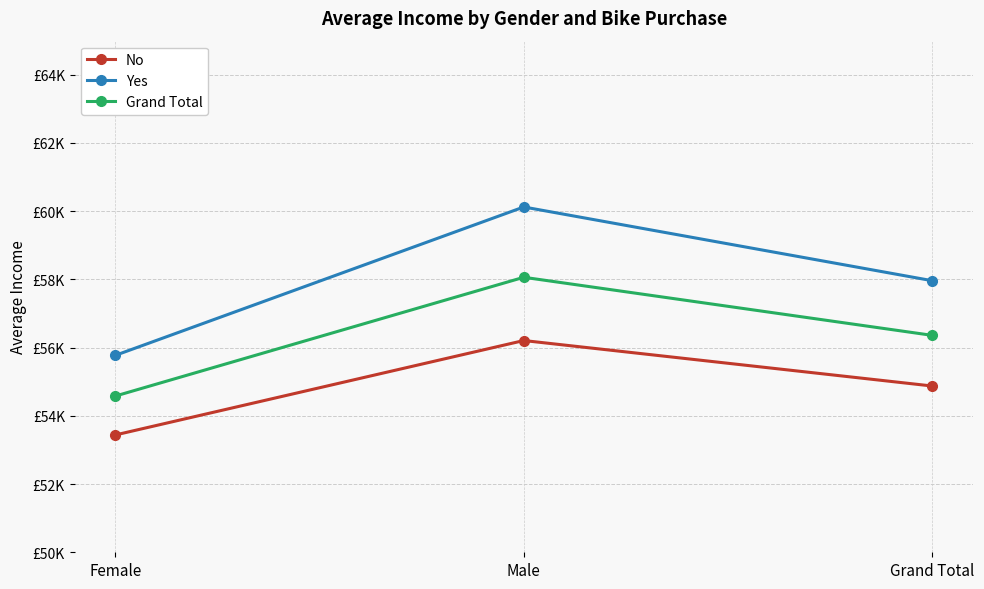

What is the label of the 3rd point from the left?

Grand Total